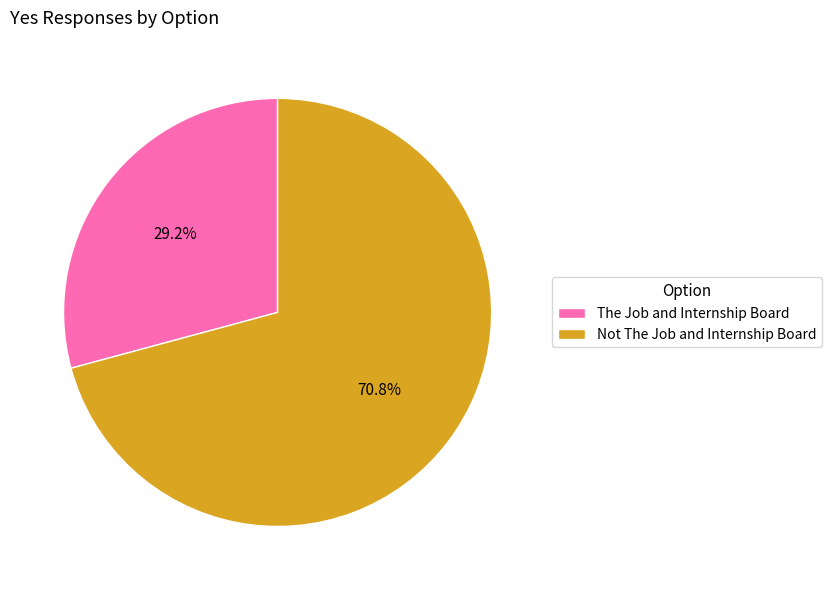

Approximately how many times larger is the value at Not The Job and Internship Board compared to The Job and Internship Board?

2.4